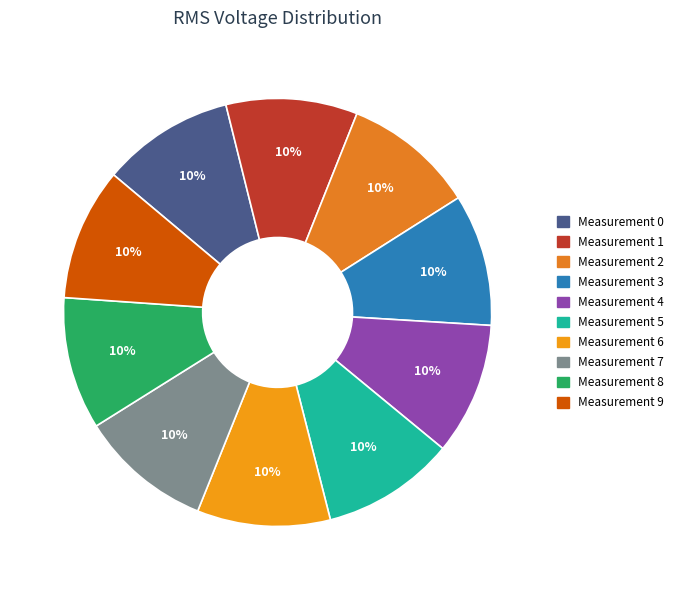

How many segments does this pie chart have?

10